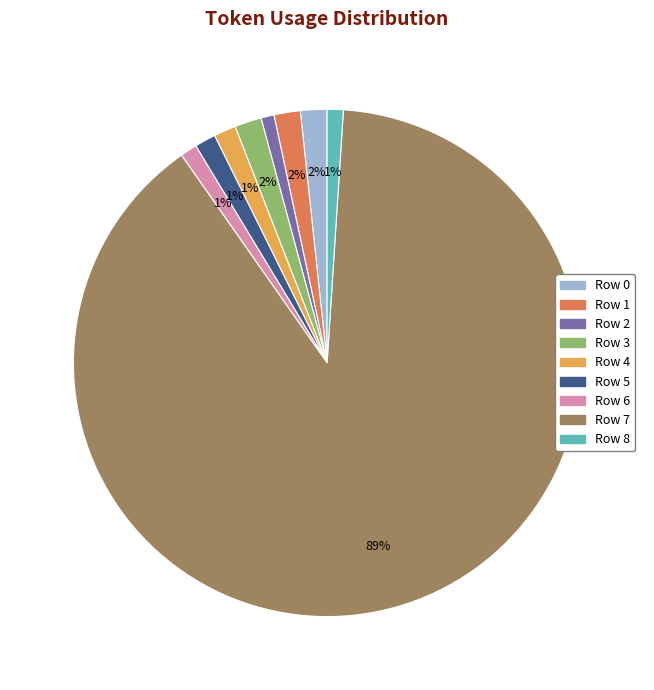

To the nearest percent, what portion does Row 2 represent?

1%